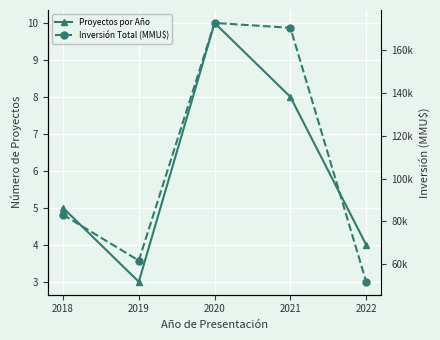

Which series changed the most between 2018 and 2020?

Inversión Total (MMU$)